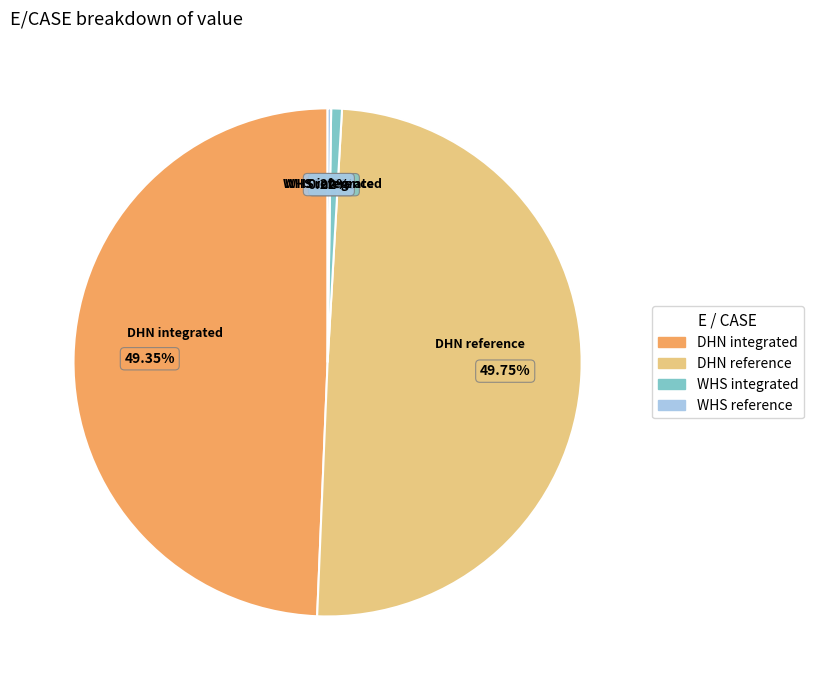

Does any single category account for the majority?

No